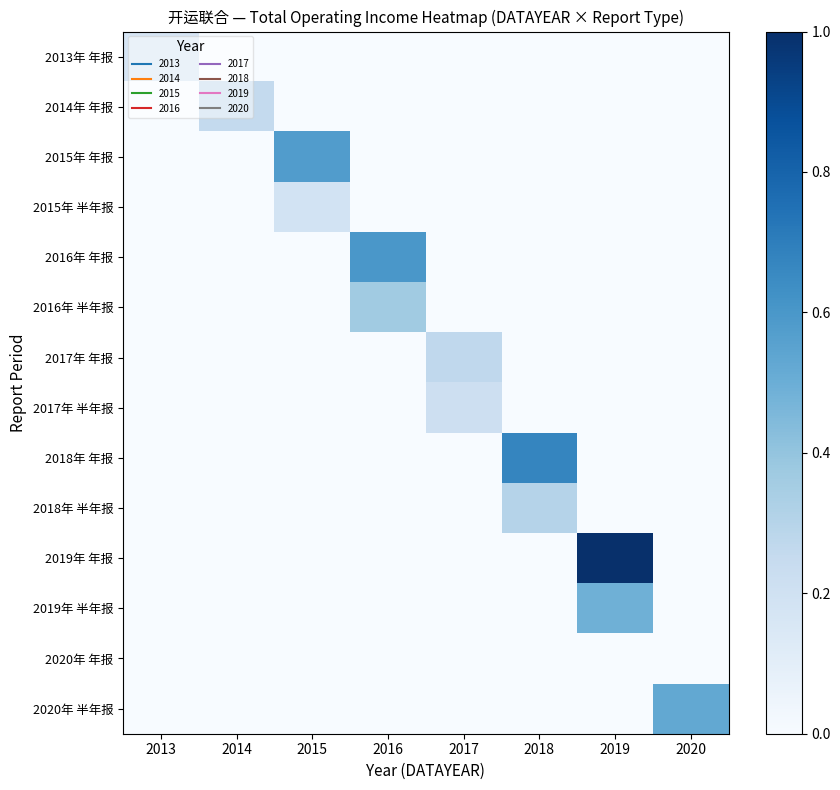

At which category is the sum across all series the highest?

2019